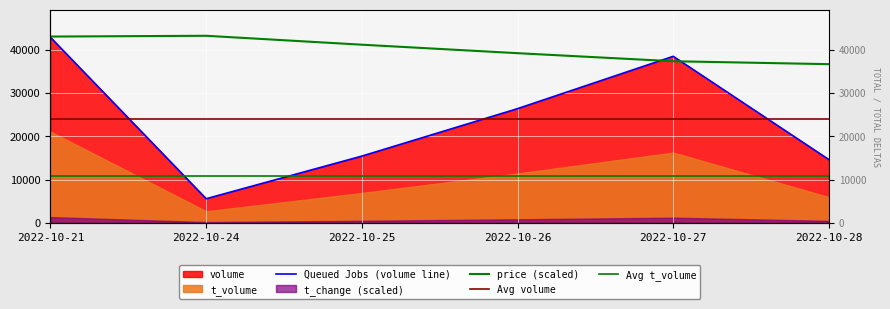

Which label corresponds to the smallest value in the chart?

2022-10-24